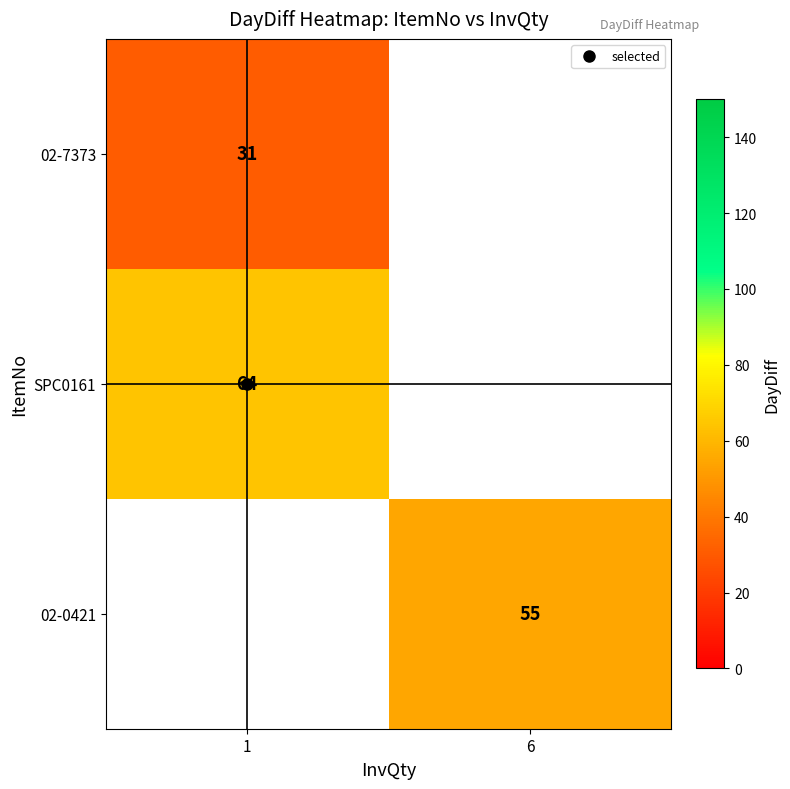

At how many categories does at least one series exceed 48?

2